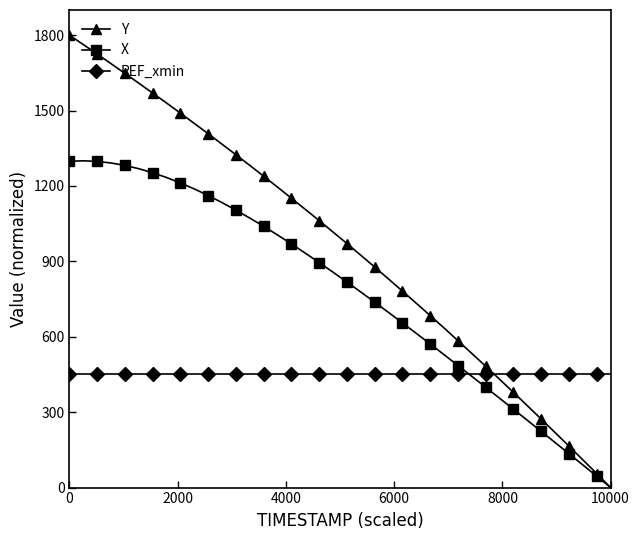

Which series ends up on top after the final intersection of REF_xmin and Y?

REF_xmin